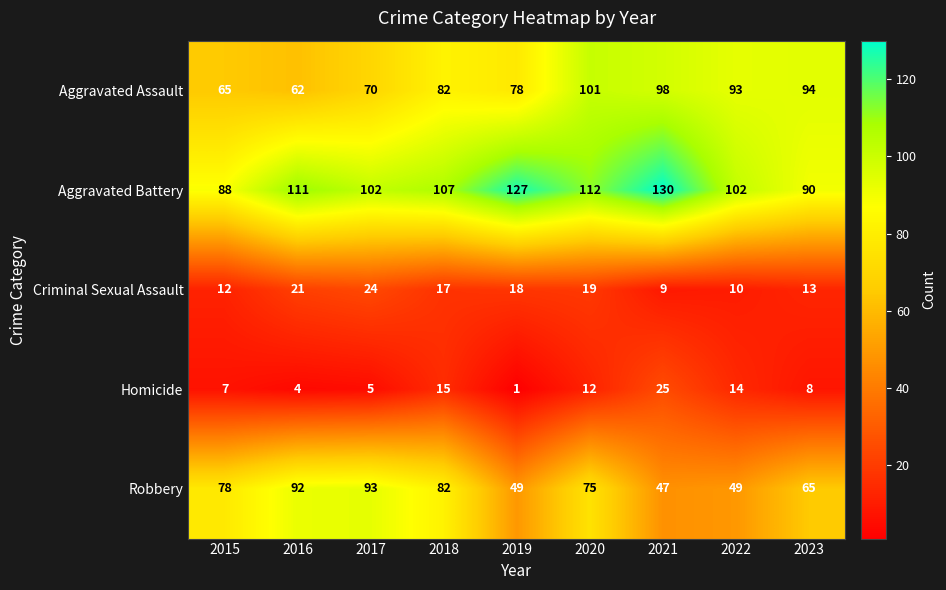

What is the sum of the Robbery values at 2018 and 2017?

175